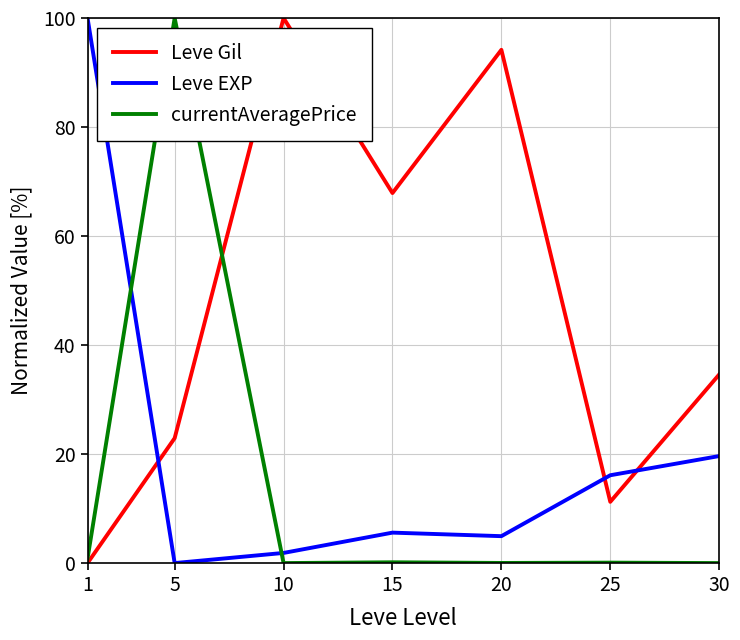

What is the greatest value displayed?

100.0